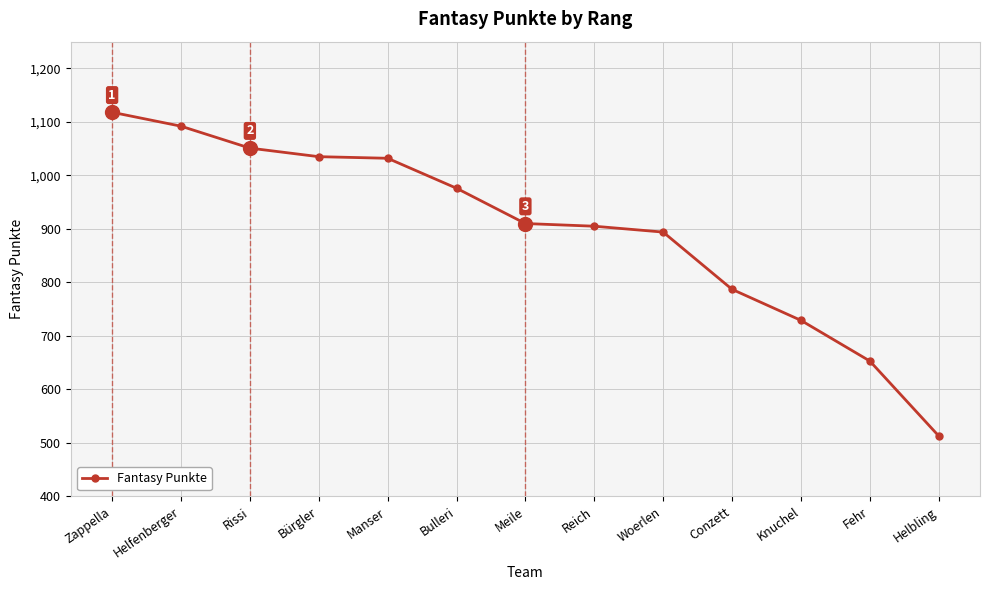

Which has a higher value, Meile or Knuchel?

Meile